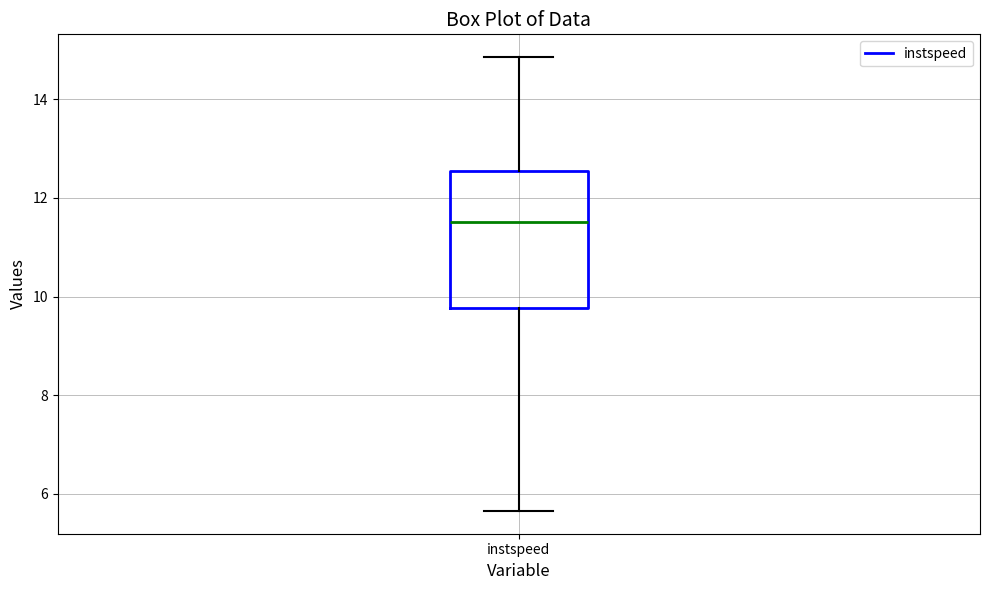

Read this box plot against the y-axis: the position of the median line, the range covered by the box, and the ends of both whiskers. The values are not printed on the chart, so give them approximately, as read against the axis.

median 11.6, box 9.8 to 12.6, whiskers 5.6 to 14.8